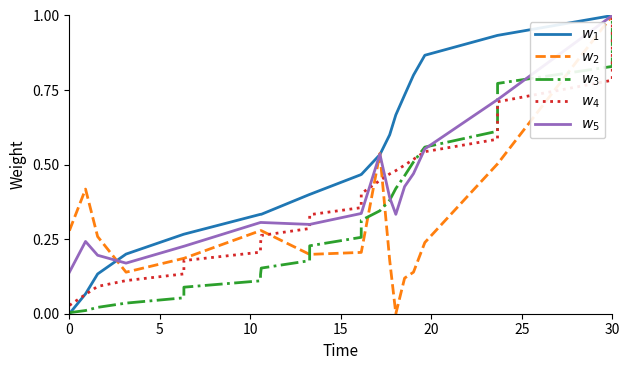

What is the greatest value displayed?

1.0